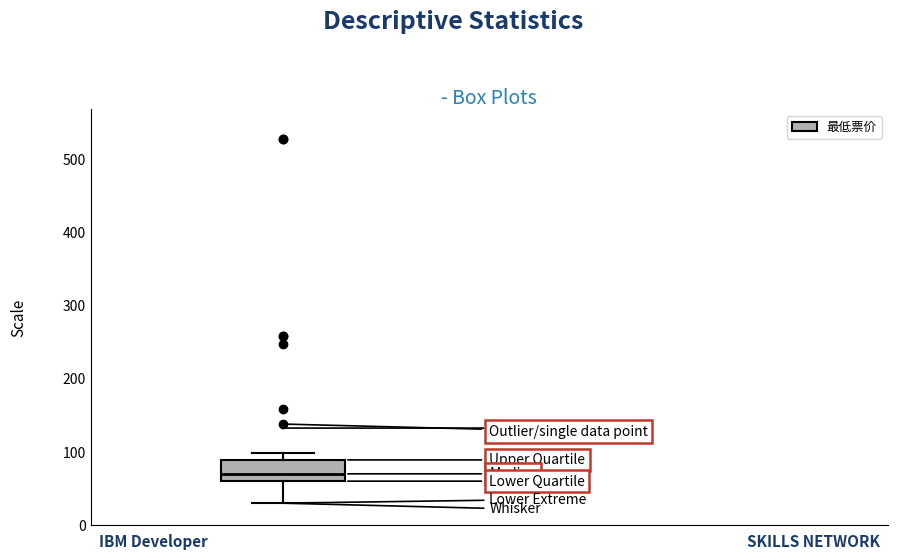

Read this box plot against the y-axis: the position of the median line, the range covered by the box, and the ends of both whiskers. The values are not printed on the chart, so give them approximately, as read against the axis.

median 70, box 60 to 90, whiskers 30 to 100